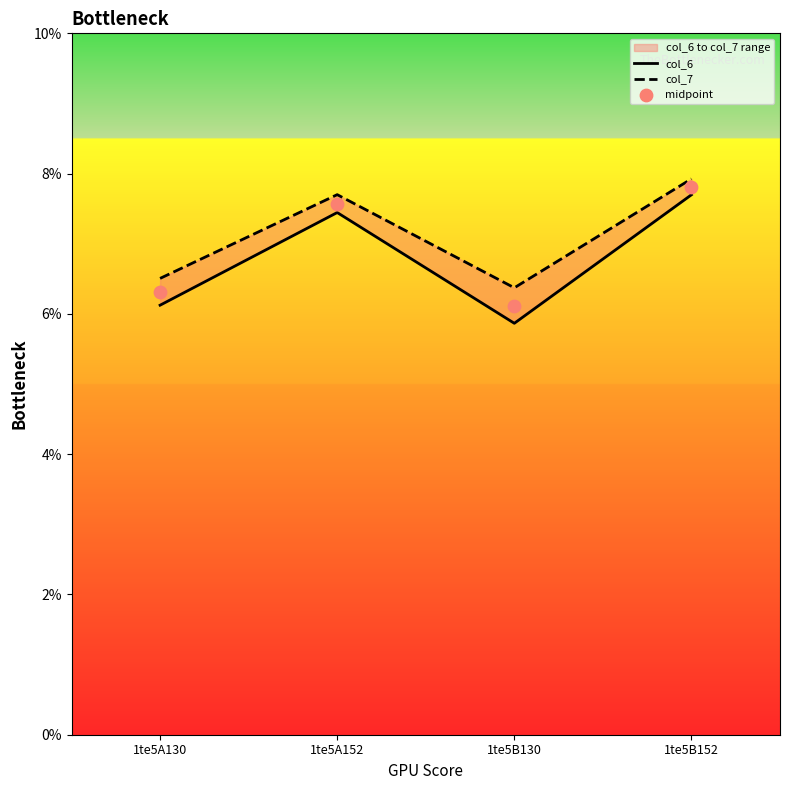

At how many categories does at least one series exceed 7?

2